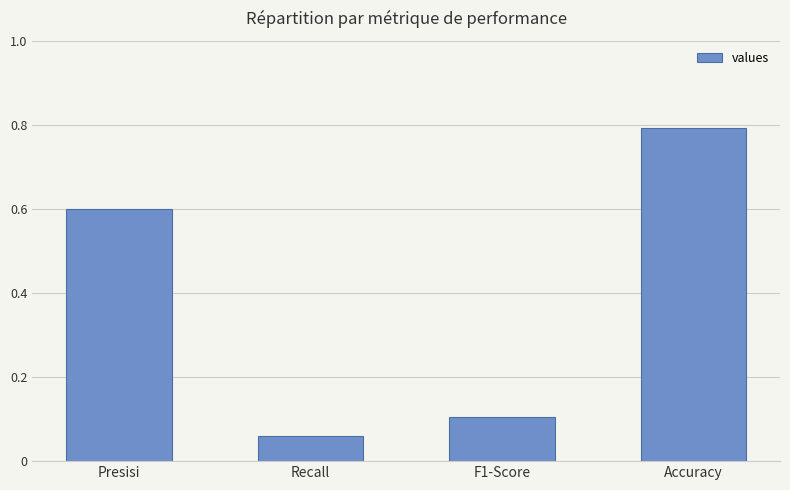

What is the value of the 4th bar from the left?

0.8